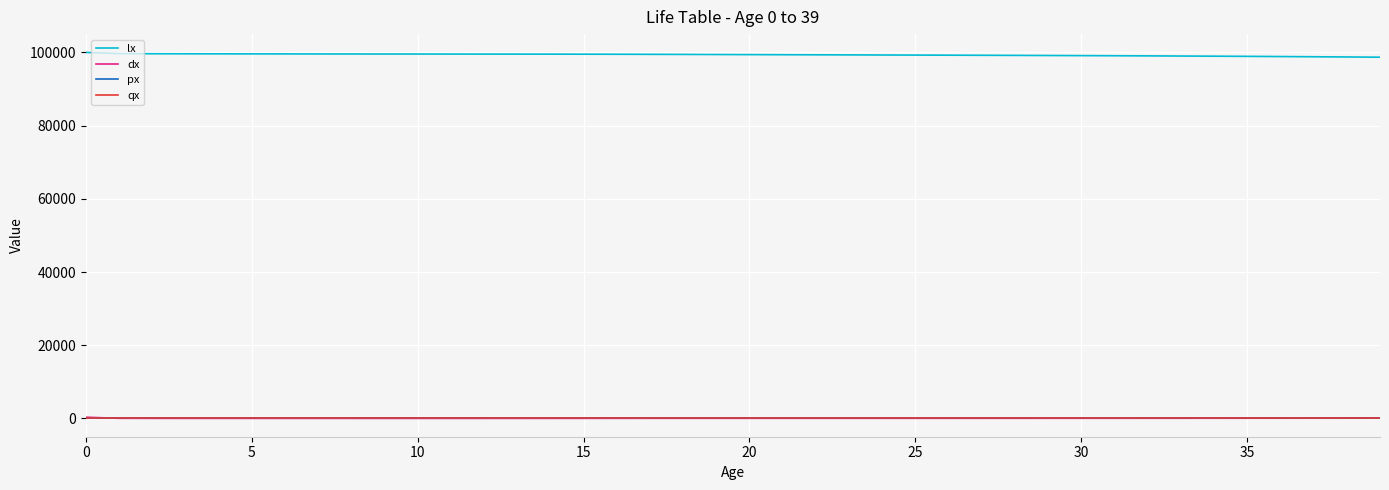

What is the greatest value displayed?

100000.0